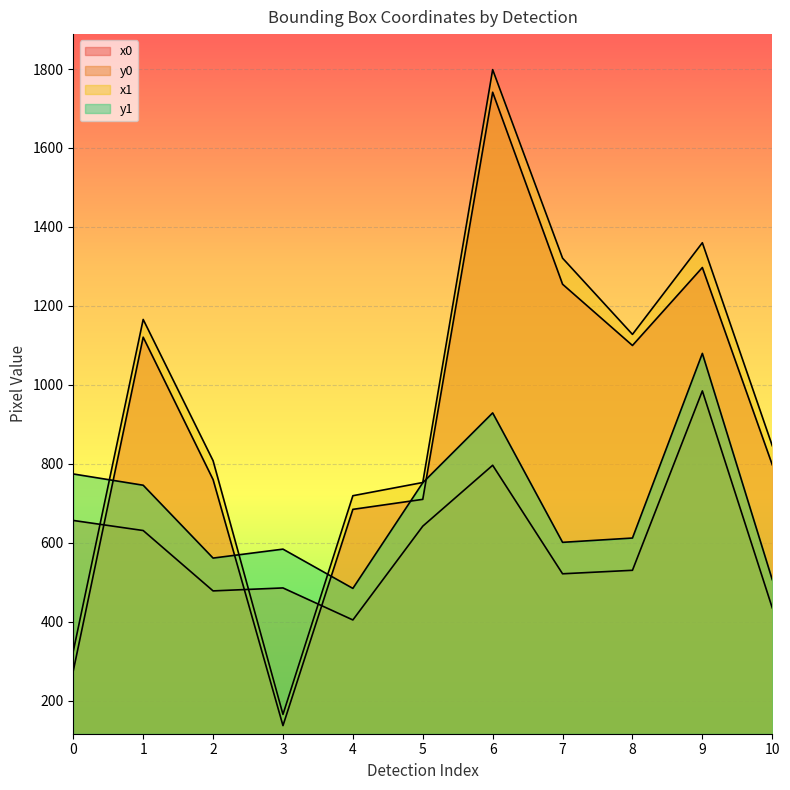

The value of y0 at 5 is 973.5. True or false?

False